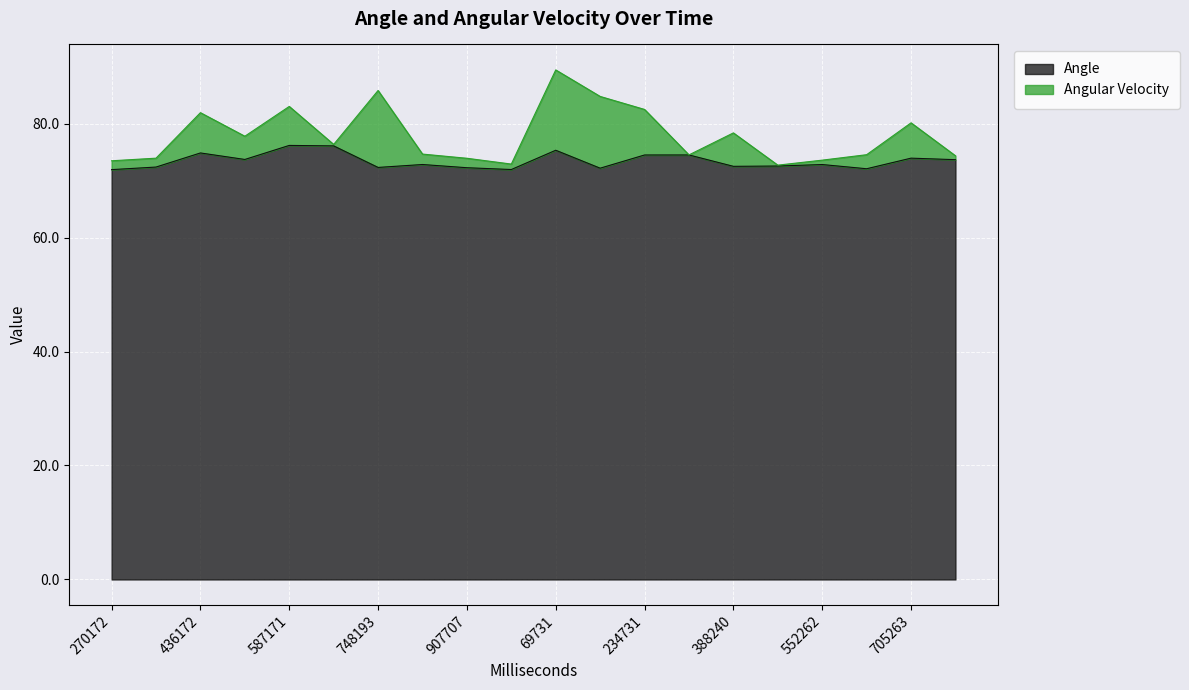

What is the sum of the values at 270172 and 311241?

146.4